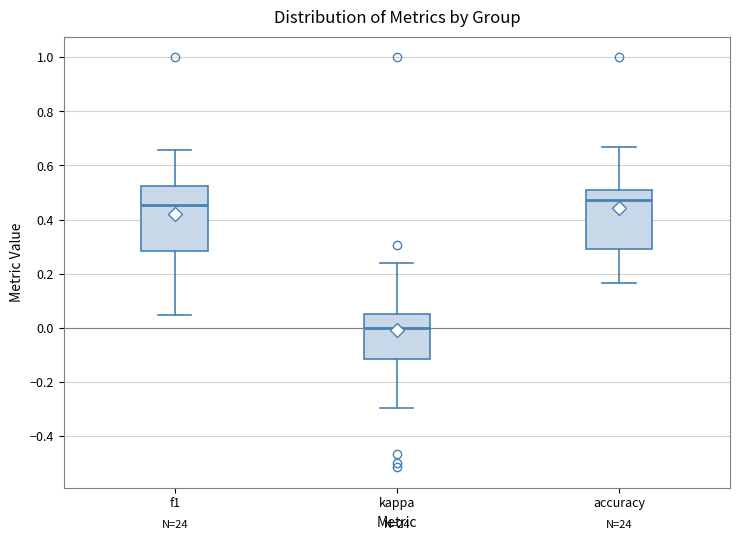

Reading left to right, read every box against the y-axis: the position of its median line, the range the box covers, and the ends of its whiskers. The values are not printed on the chart, so give them approximately, as read against the axis.

f1: median 0.46, box 0.28 to 0.52, whiskers 0.04 to 0.66
kappa: median 0.00, box -0.12 to 0.06, whiskers -0.30 to 0.24
accuracy: median 0.48, box 0.30 to 0.50, whiskers 0.16 to 0.66